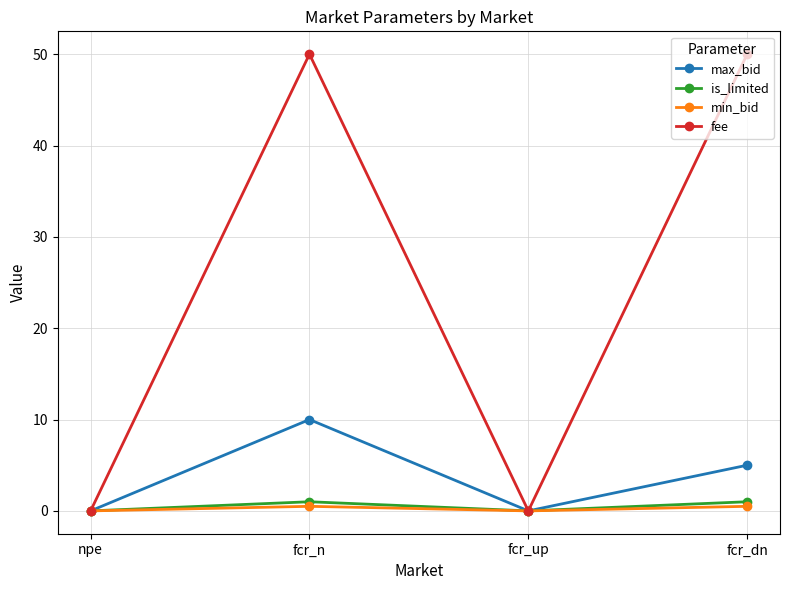

Which series has the largest total across all categories?

fee